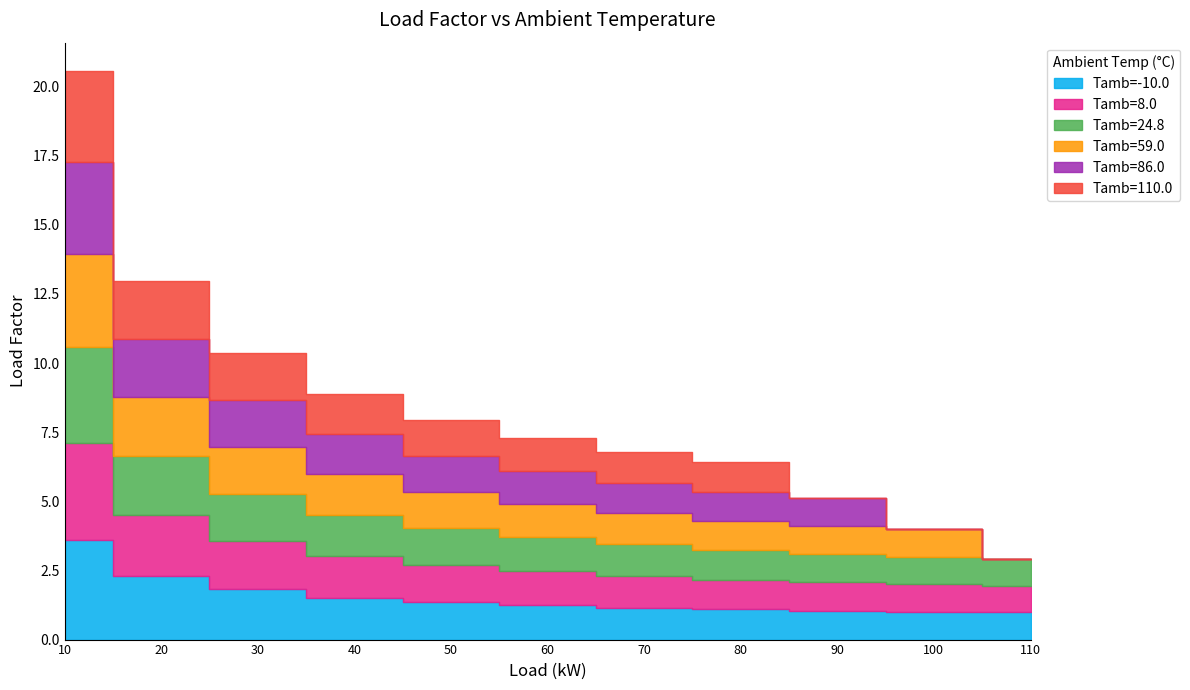

What is the difference between the maximum and minimum values in the Tamb=-10.0 series?

2.6